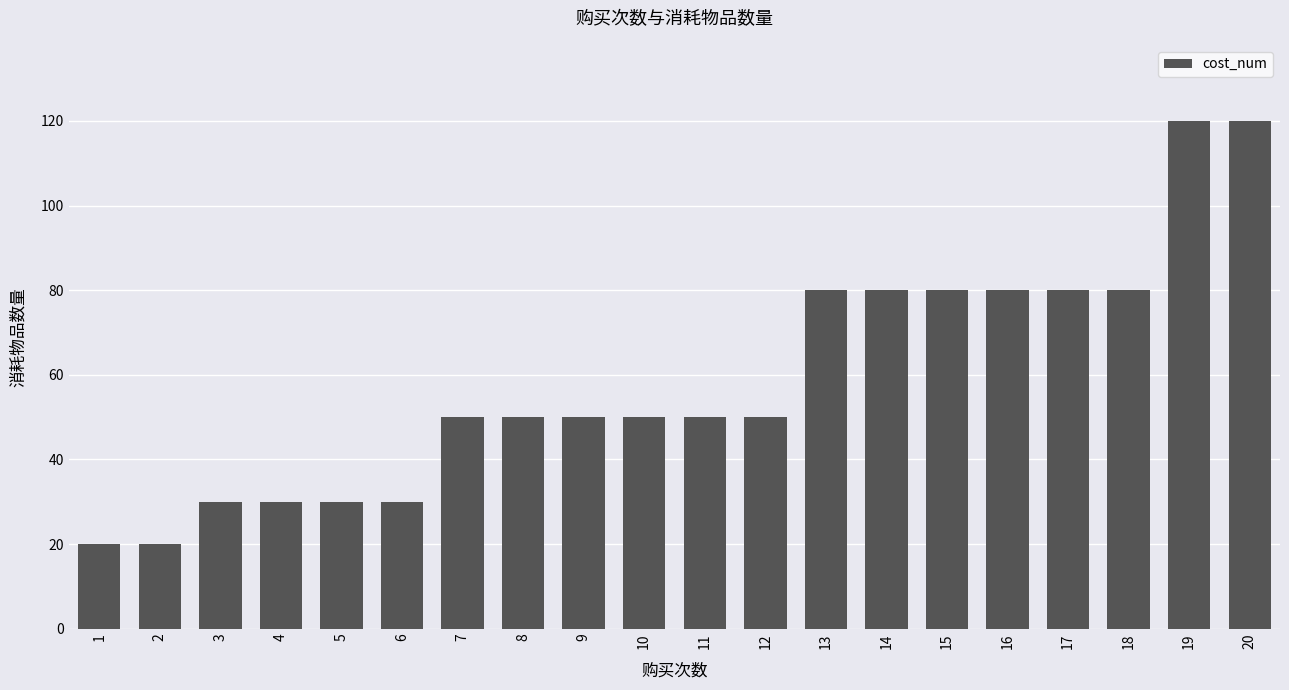

How many values are between 30 and 80?

16